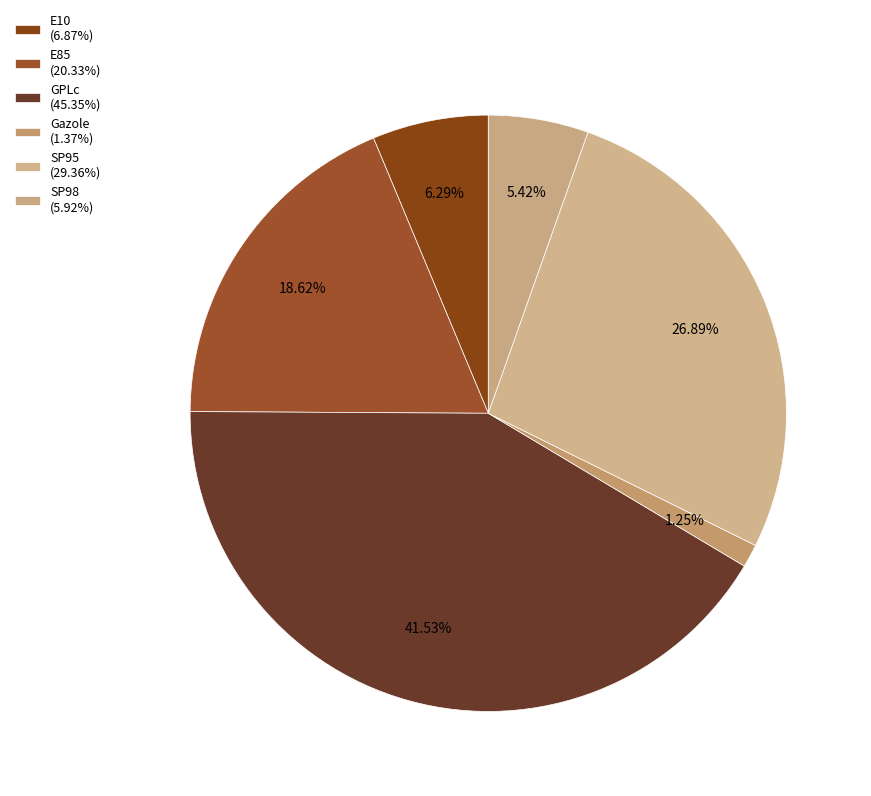

Combined, what portion of the pie is SP95 and GPLc?

68.4%